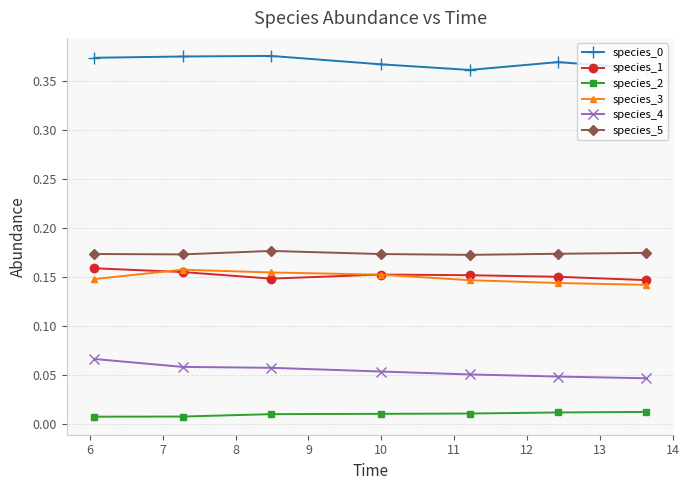

How many species_2 values are between 0 and 1?

7